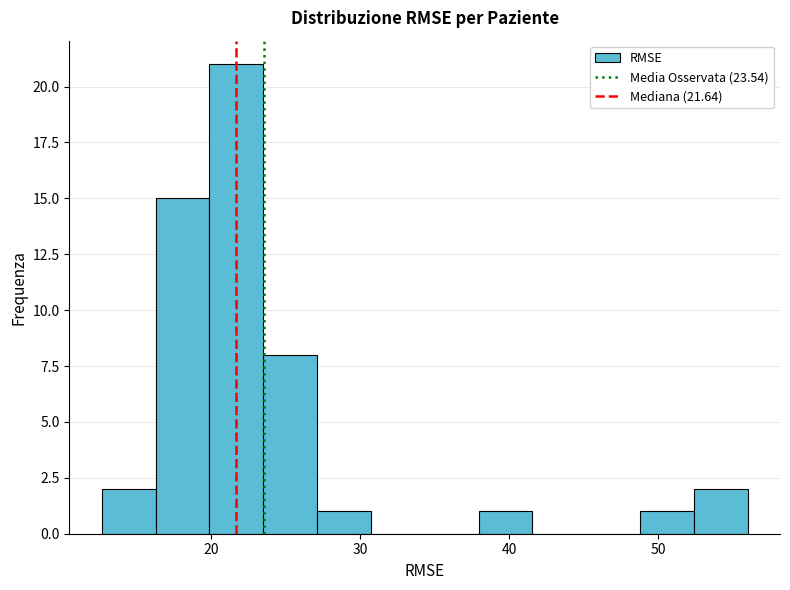

Around what value on the x-axis is the tallest bar? Give the approximate position of its centre, as read against the axis.

22